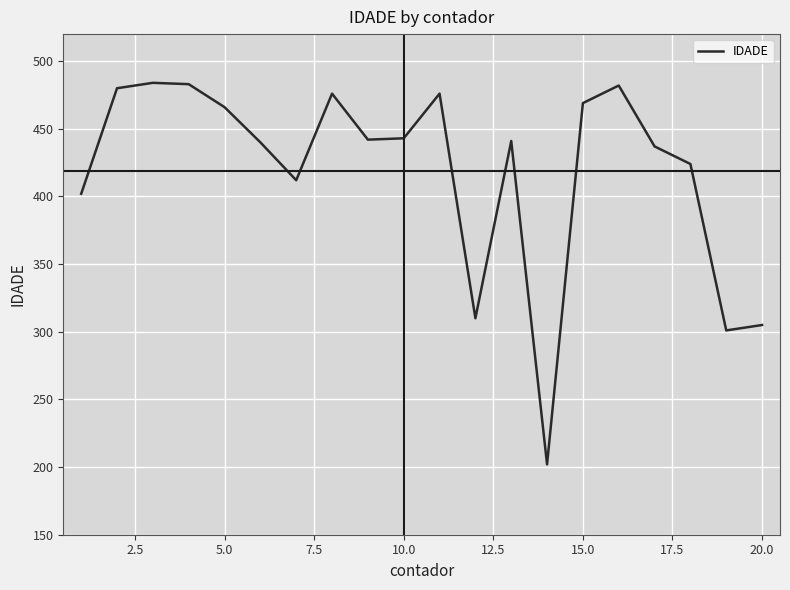

What is the difference between the maximum and minimum values?

282